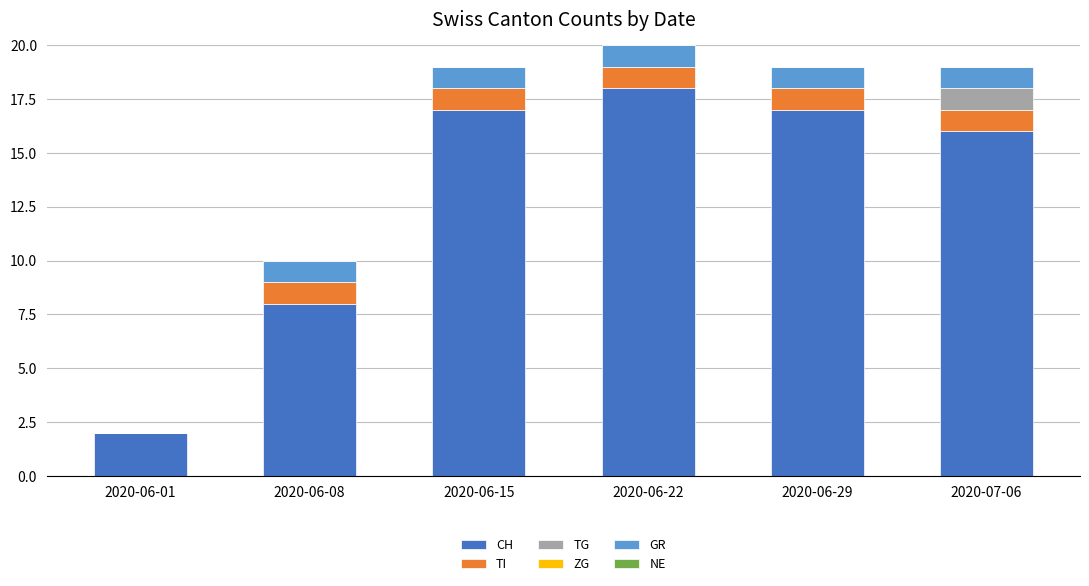

At which category is the sum across all series the highest?

2020-06-22